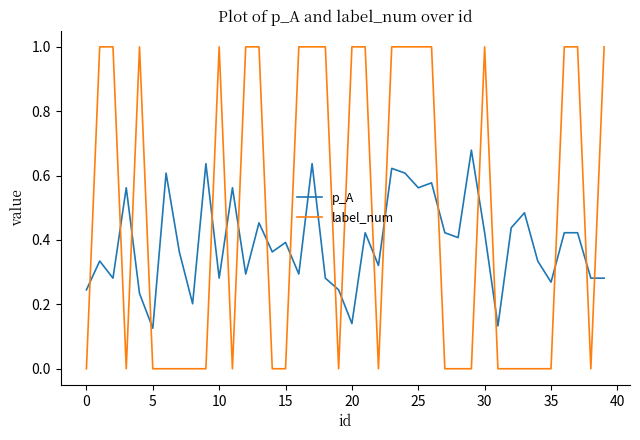

Which series has the largest total across all categories?

label_num